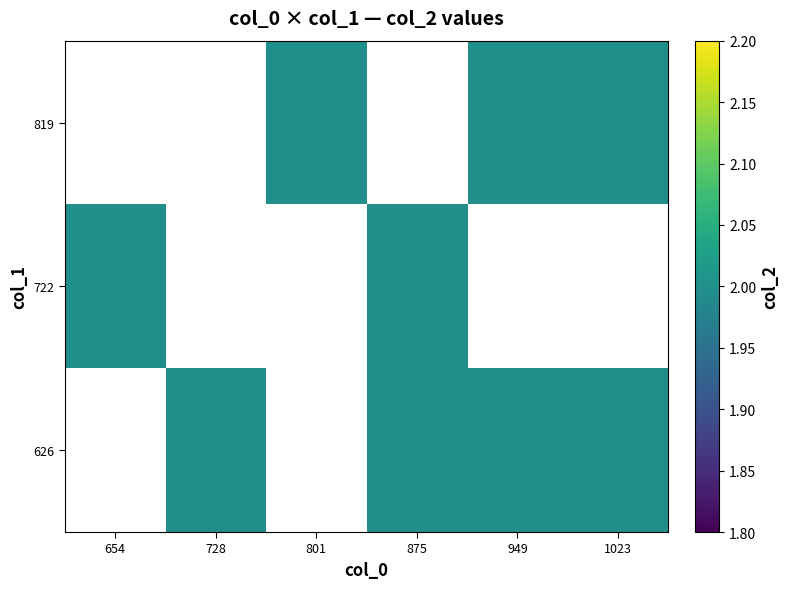

List the labels in order of 819 value, largest first.

654, 728, 801, 875, 949, 1023